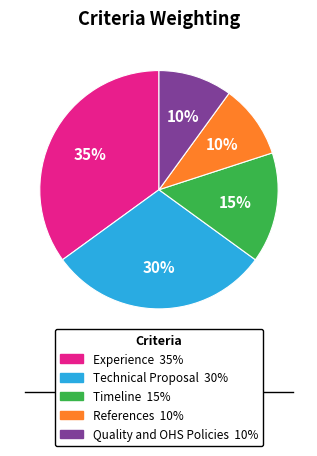

What is the ratio of the value at Technical Proposal to the value at Timeline?

2.0